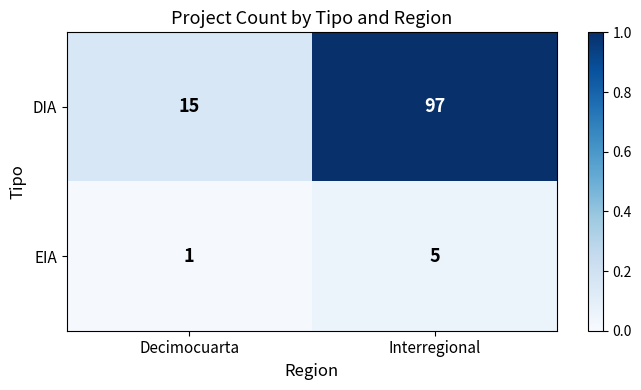

Which series has the widest spread of values?

DIA